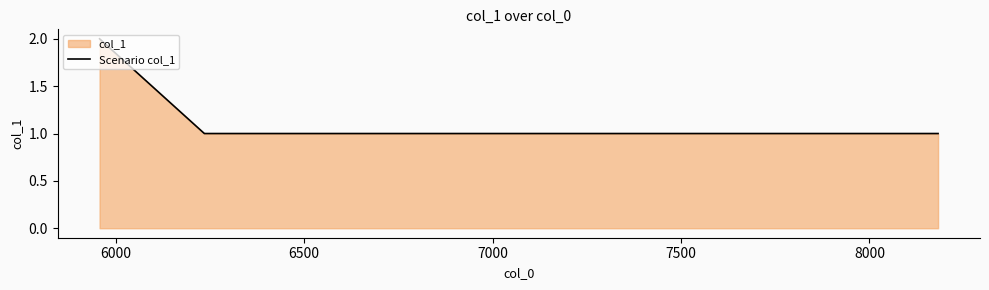

Reading left to right, list all the values displayed in this chart.

2	1	1	1